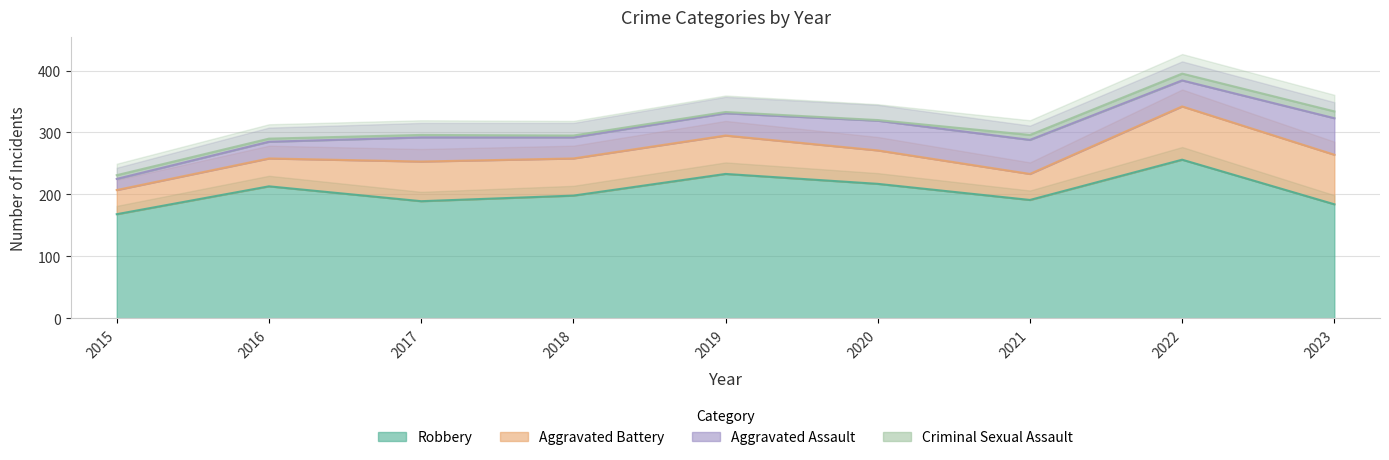

The value of Aggravated Assault at 2018 is 54. True or false?

False